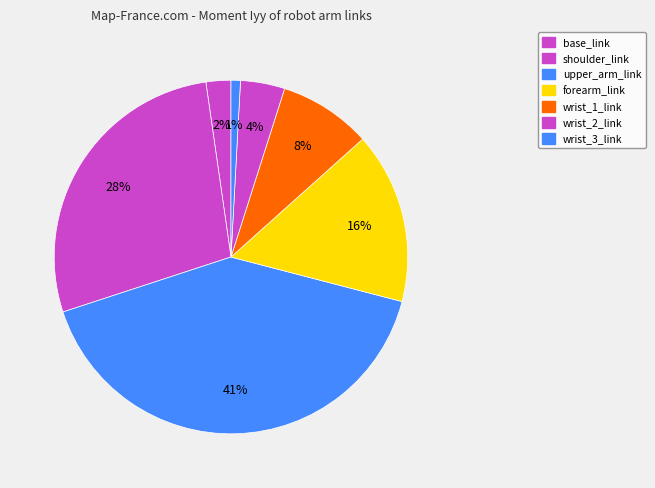

How many slices are in this pie chart?

7